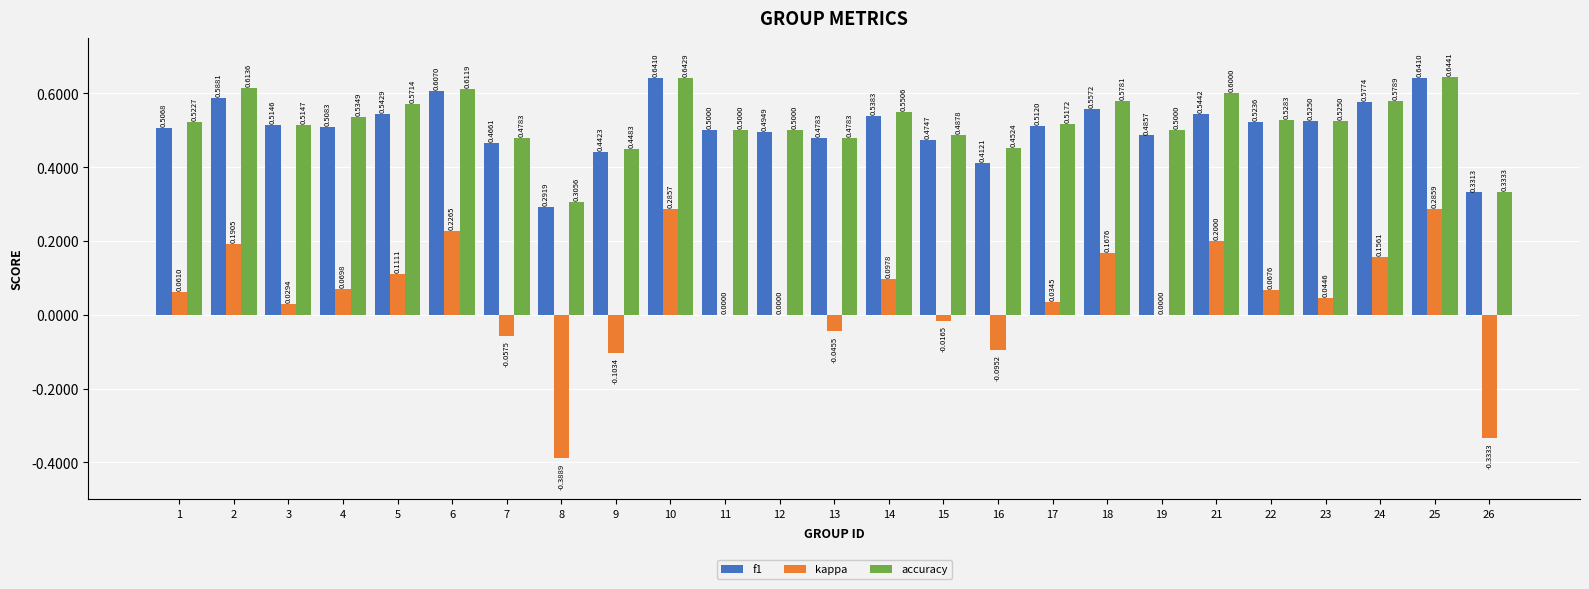

How many series are shown in this chart?

3